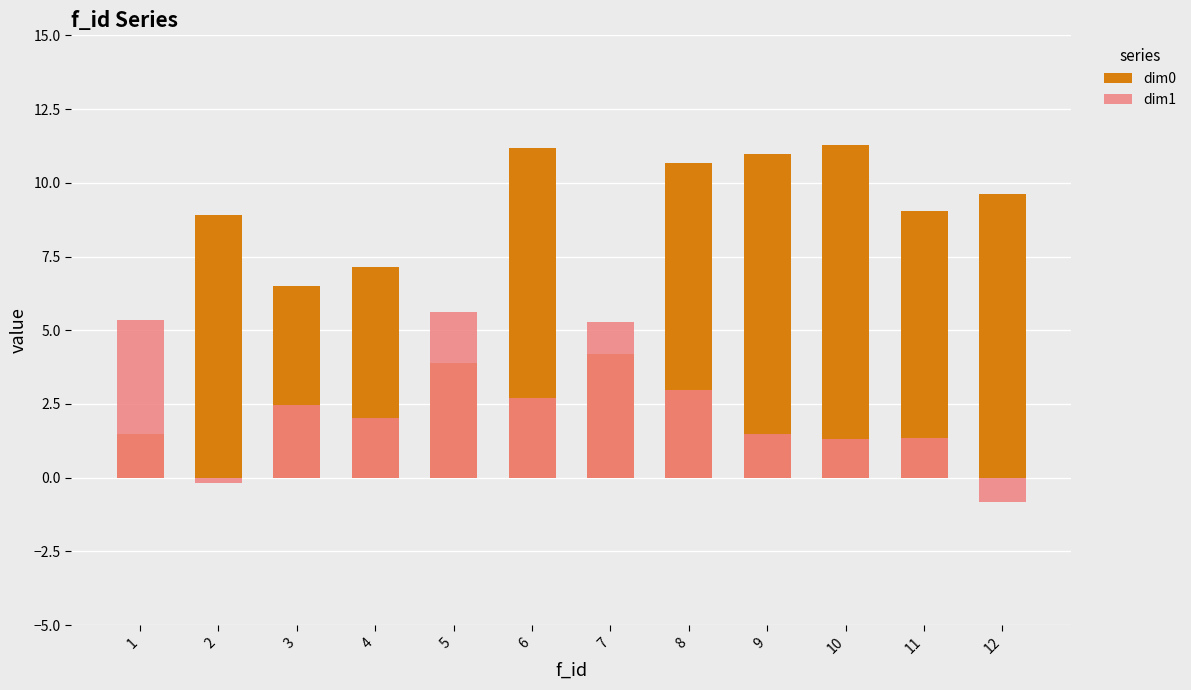

Reading left to right, list all the values displayed in this chart.

dim0: 1=1.5	2=8.9	3=6.5	4=7.1	5=3.9	6=11.2	7=4.2	8=10.7	9=11.0	10=11.3	11=9.0	12=9.6
dim1: 1=5.3	2=-0.2	3=2.5	4=2.0	5=5.6	6=2.7	7=5.3	8=3.0	9=1.5	10=1.3	11=1.3	12=-0.8